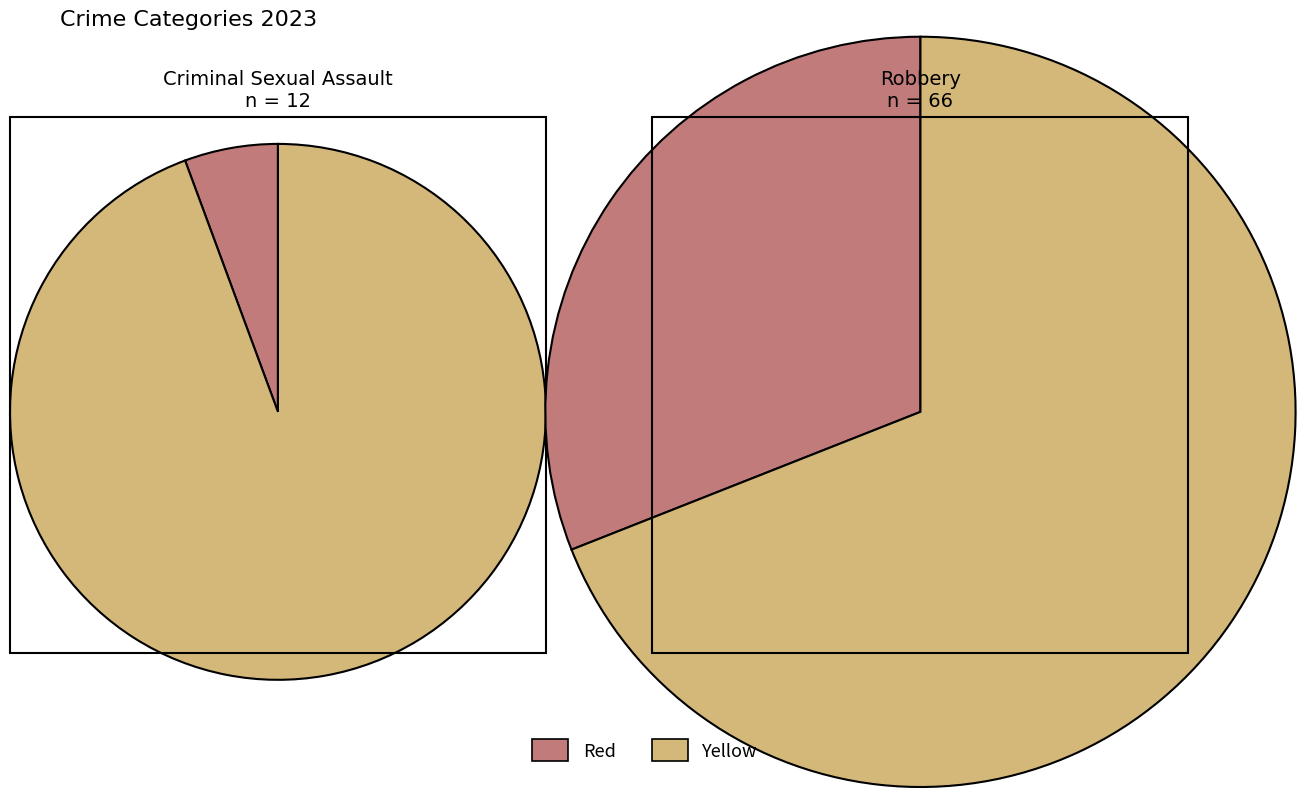

To the nearest percent, what is the combined percentage of Robbery and Criminal Sexual Assault?

37%